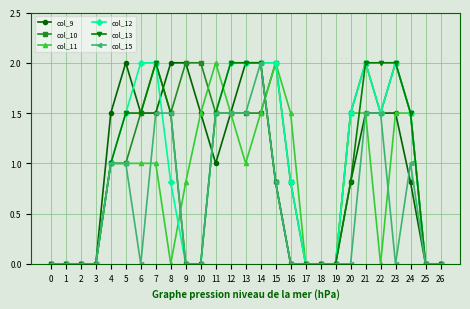

True or false: col_9 has more than 0 points higher than both neighbors.

True